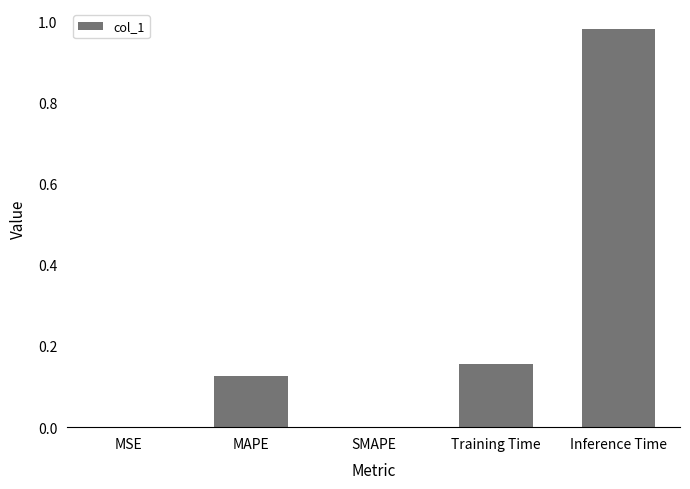

The value at SMAPE is -0.5. True or false?

False